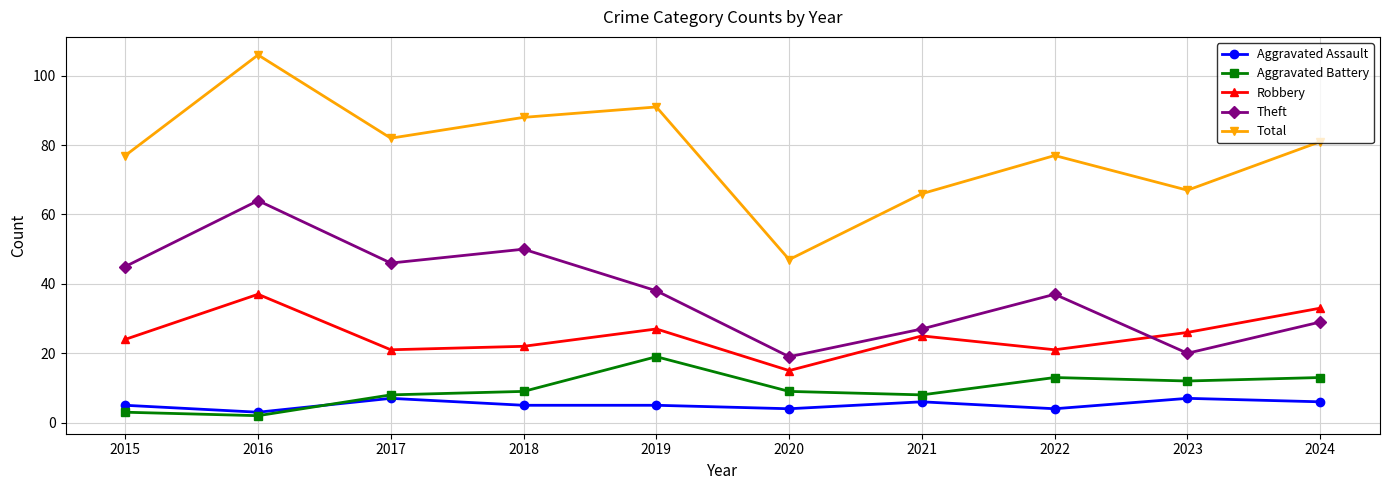

What is the total value across all series at 2019?

180